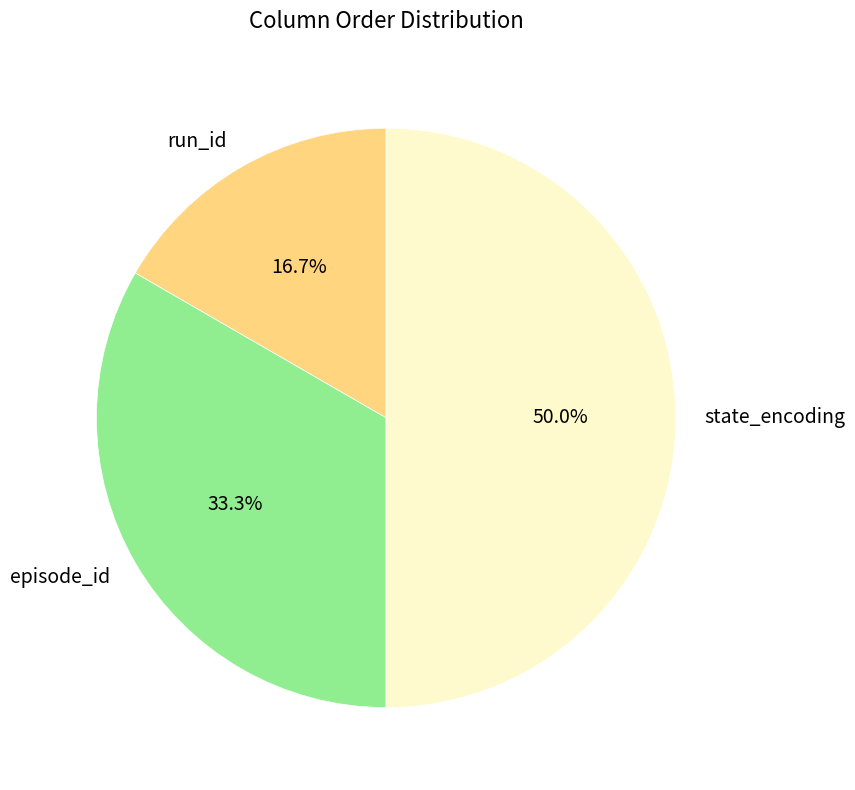

How many segments does this pie chart have?

3